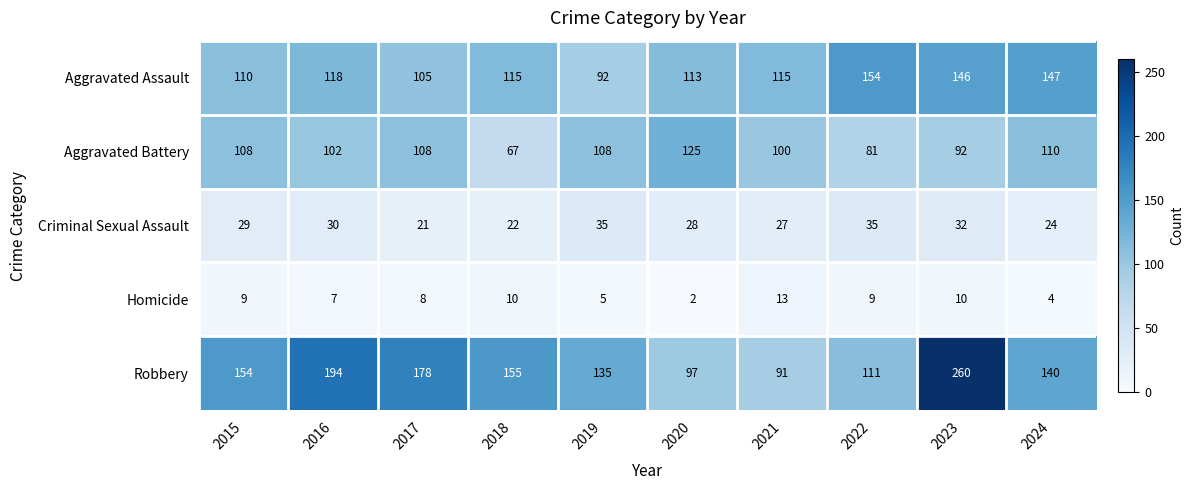

What is the difference between the maximum and minimum values in the Criminal Sexual Assault series?

14